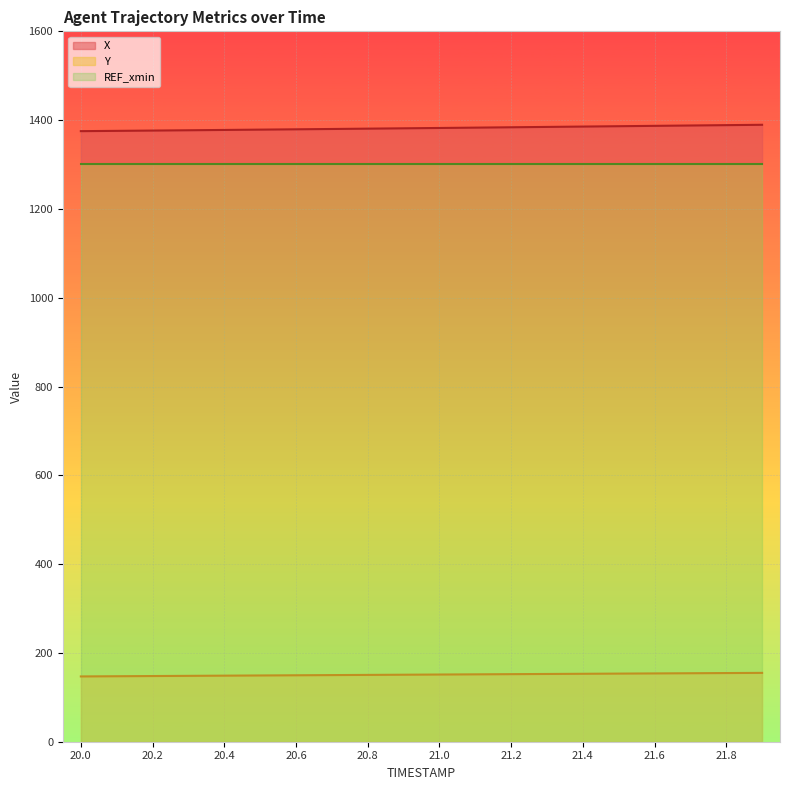

True or false: Y and X cross at least once.

False